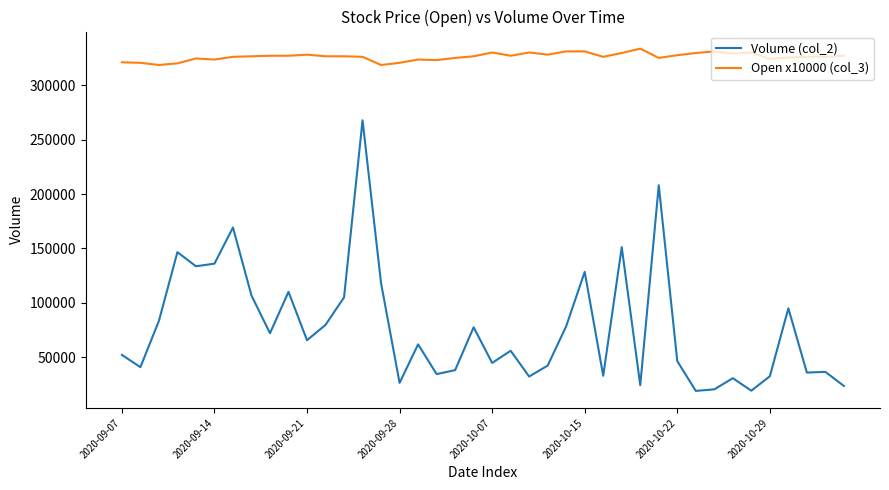

True or false: Volume (col_2) and Open x10000 (col_3) intersect in this chart.

False